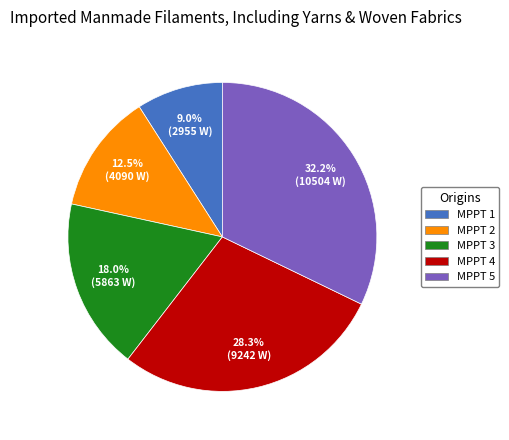

To the nearest percent, what percentage of the pie is MPPT 1?

9%